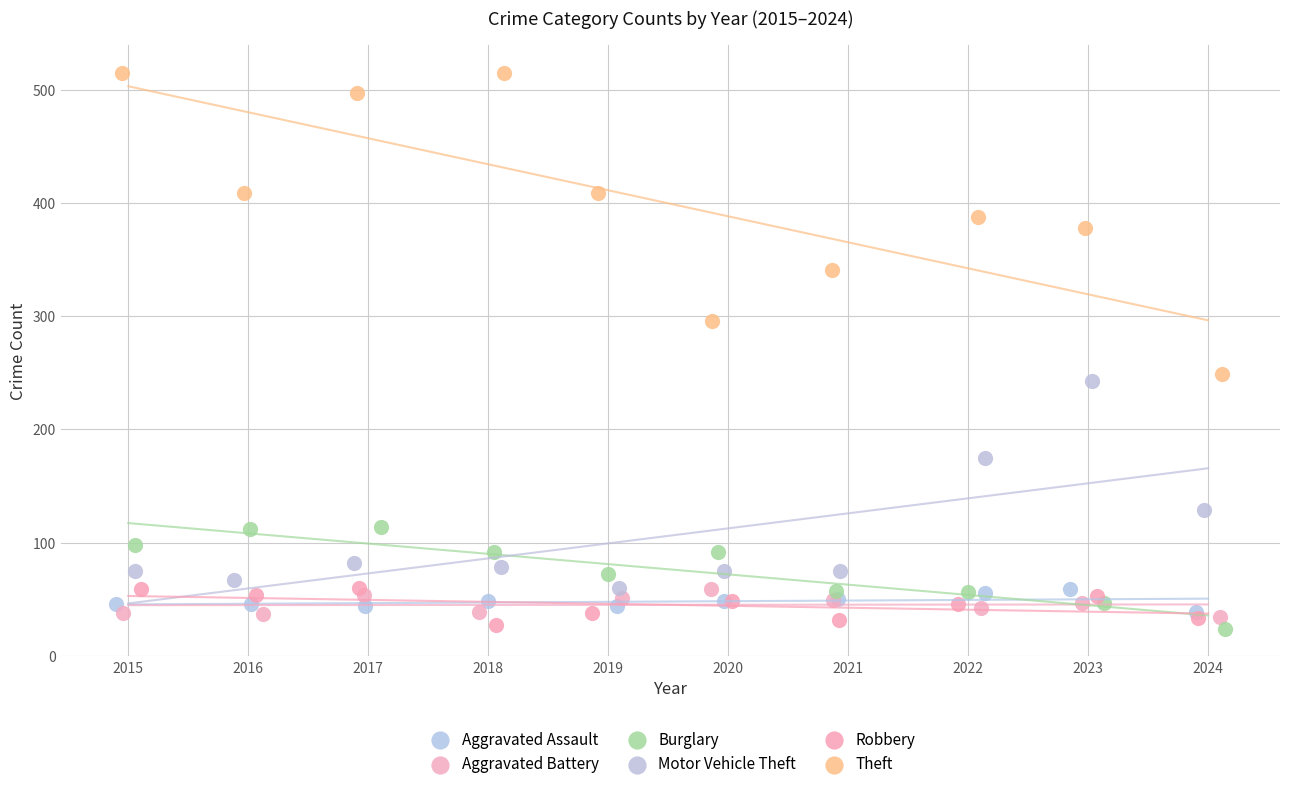

What are all the series names shown in the legend?

Aggravated Assault, Aggravated Battery, Burglary, Motor Vehicle Theft, Robbery, Theft